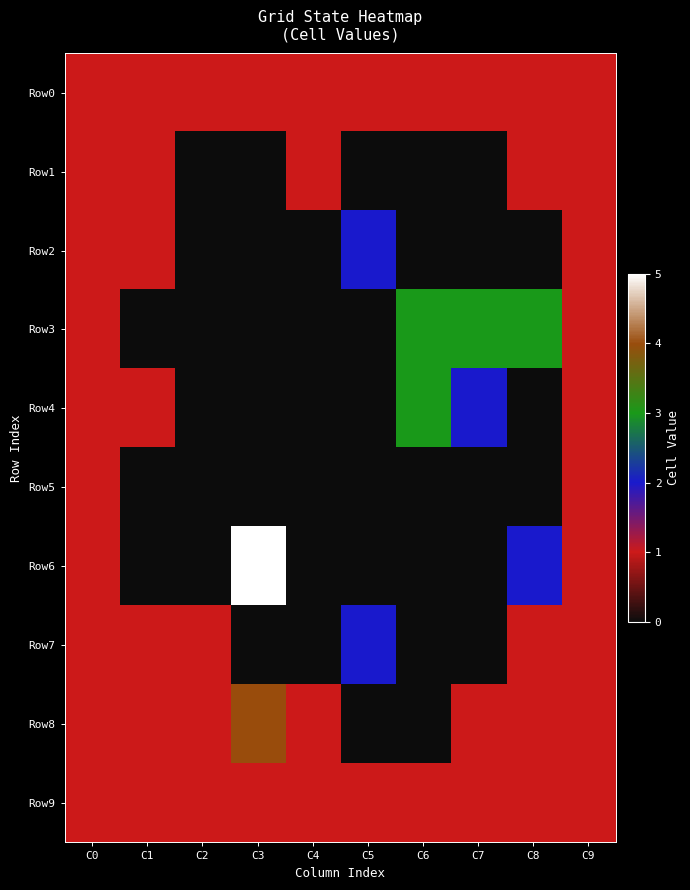

What is the total value across all series at C7?

8